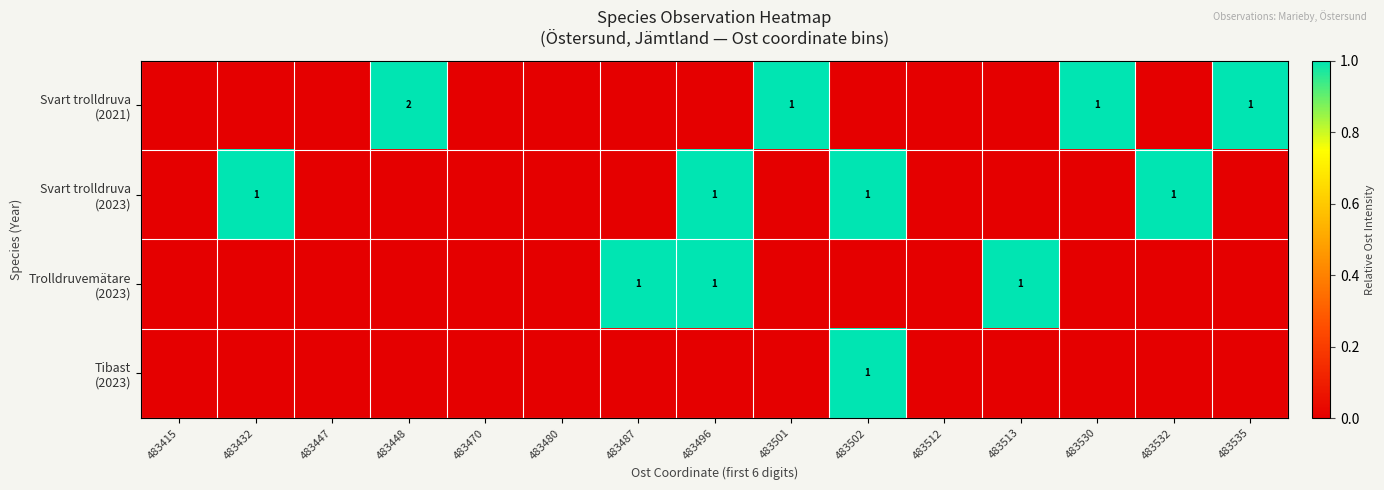

Which series has the largest total across all categories?

Svart trolldruva (2021)